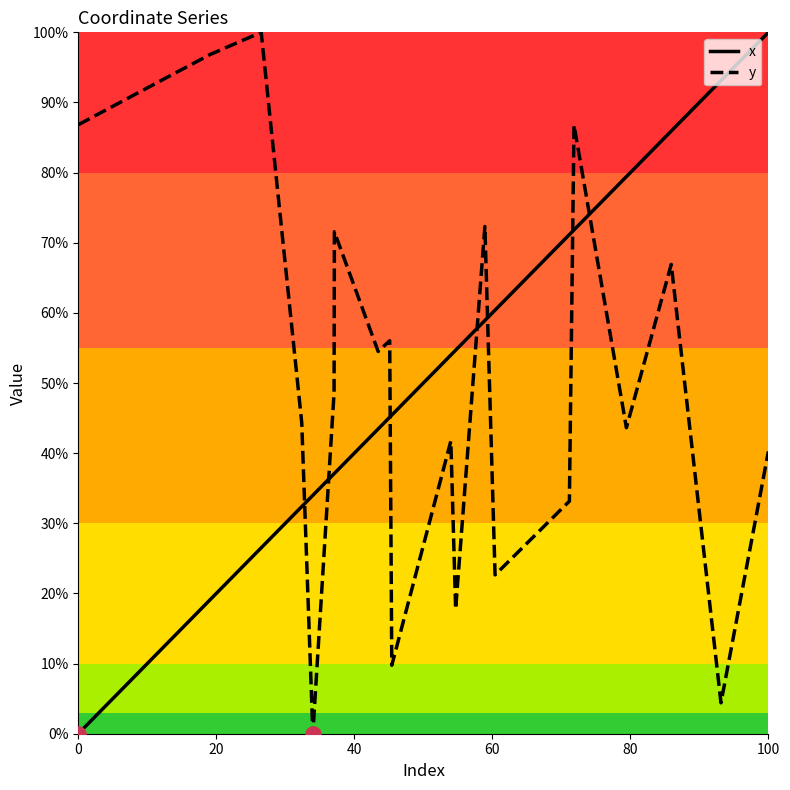

Which series has the largest total across all categories?

y